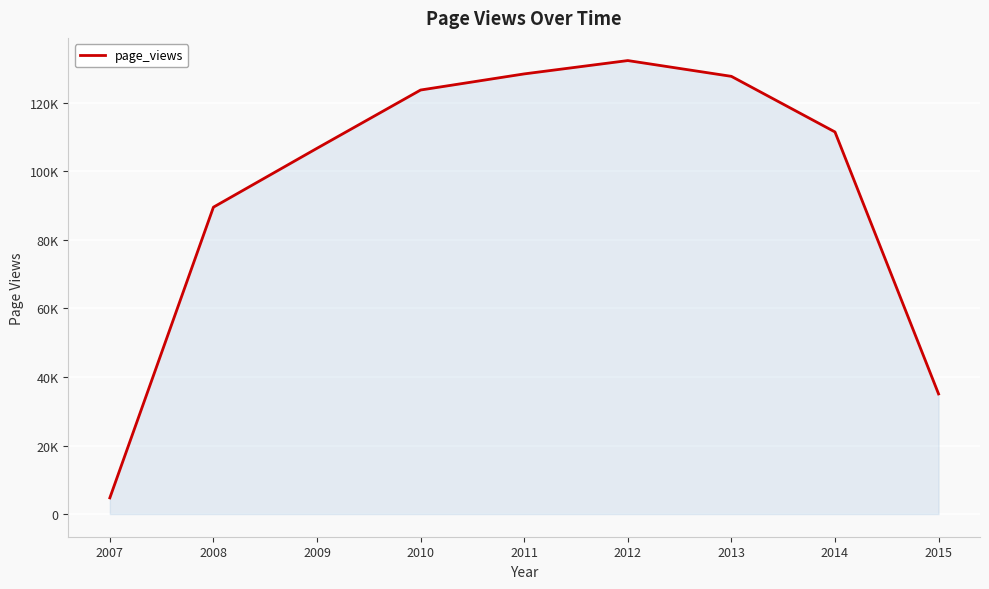

Is this an area chart (filled region under the line)?

Yes